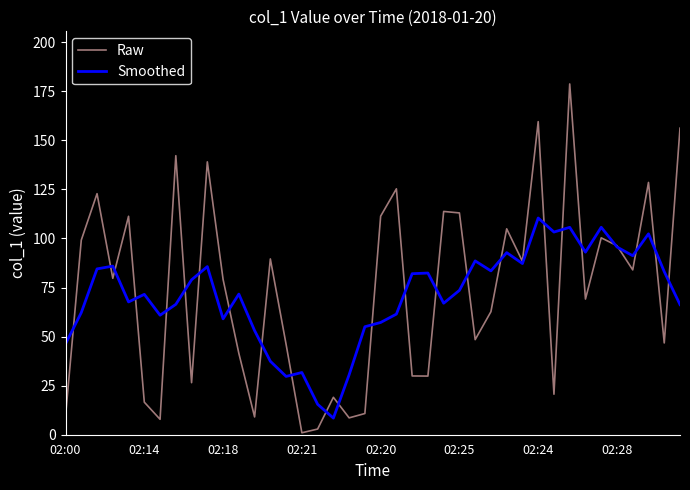

Which series has the largest range (max minus min)?

Raw